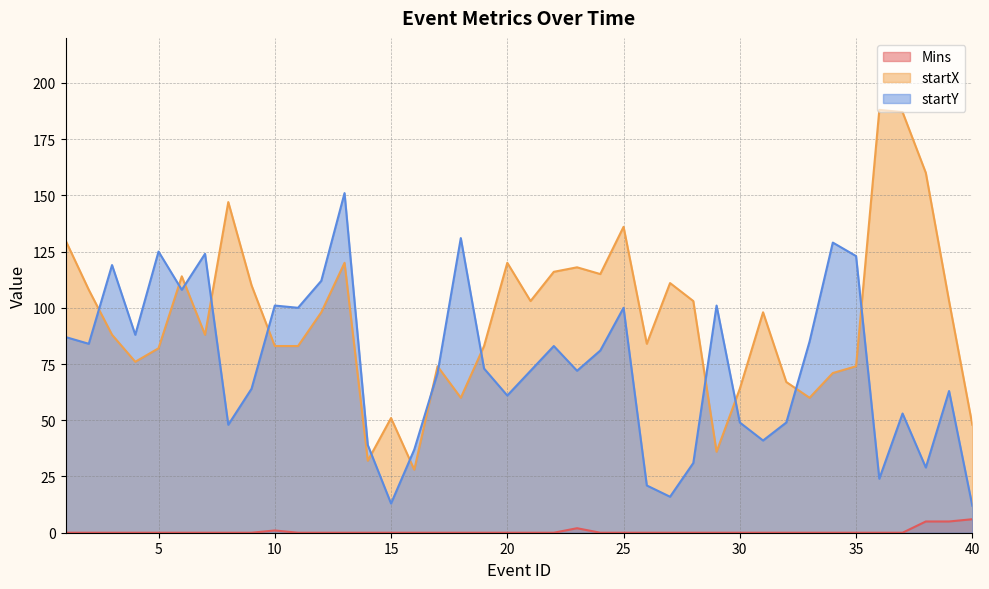

Is it true that Mins equals 0 at 12?

True